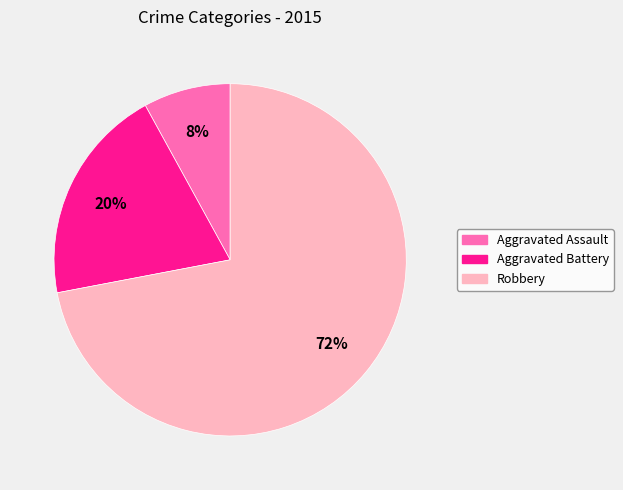

Is there any slice that represents more than half of the pie?

Yes